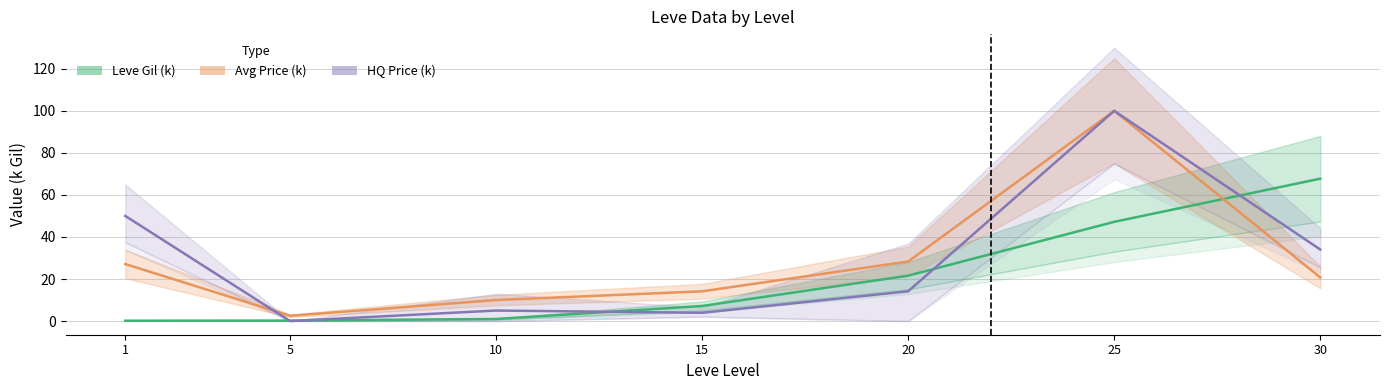

At how many categories does at least one series exceed 67?

2